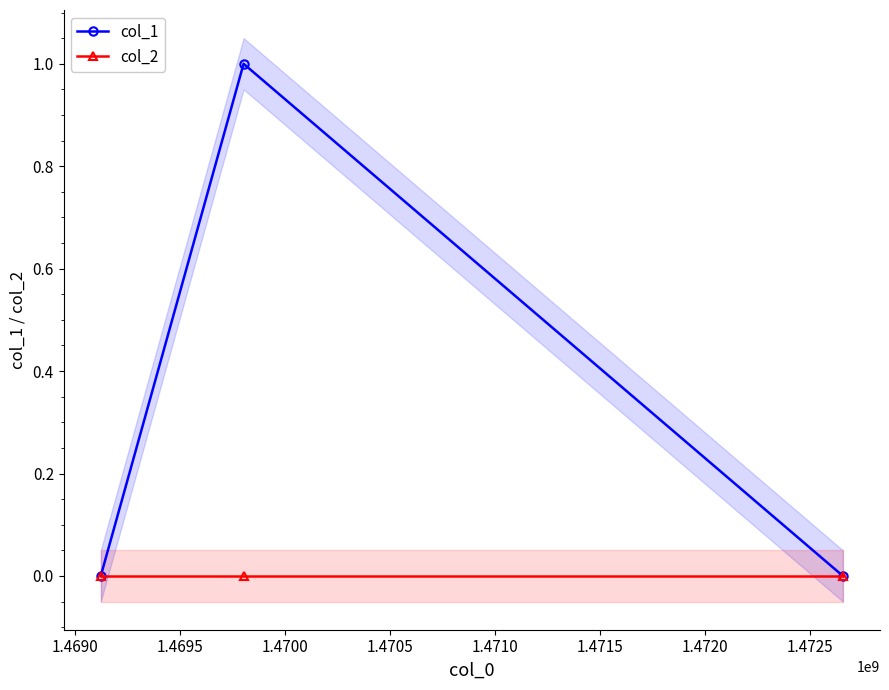

Rank the series by their average value, from lowest to highest.

col_2, col_1